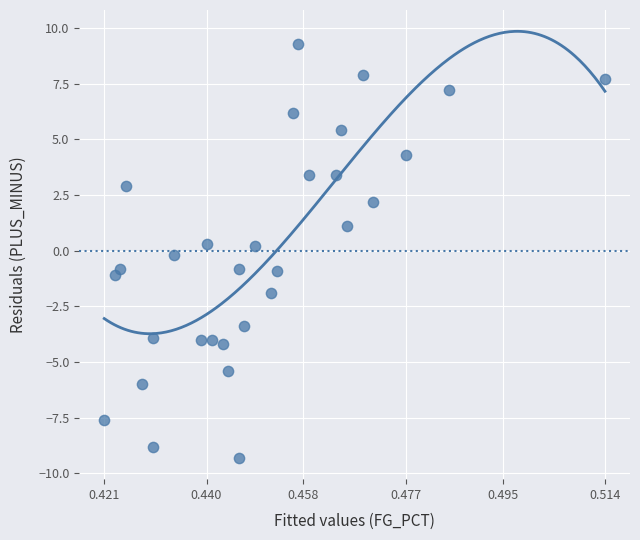

What is the range of Y values (max minus min)?

18.6